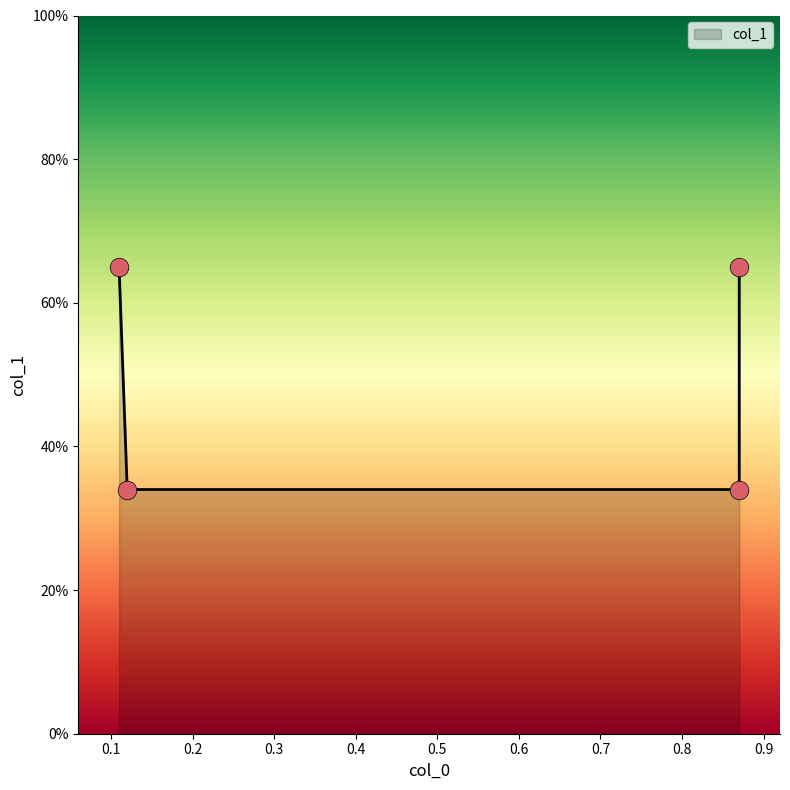

Which has a higher value, 0.87 or 0.87?

0.87